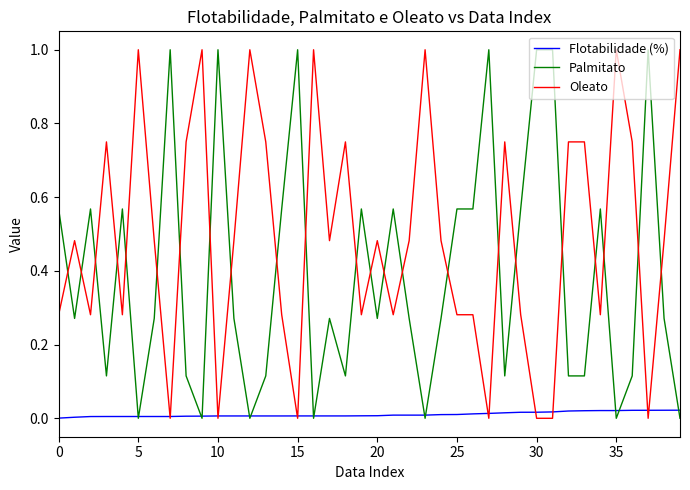

What is the highest value of the Oleato series?

1.0